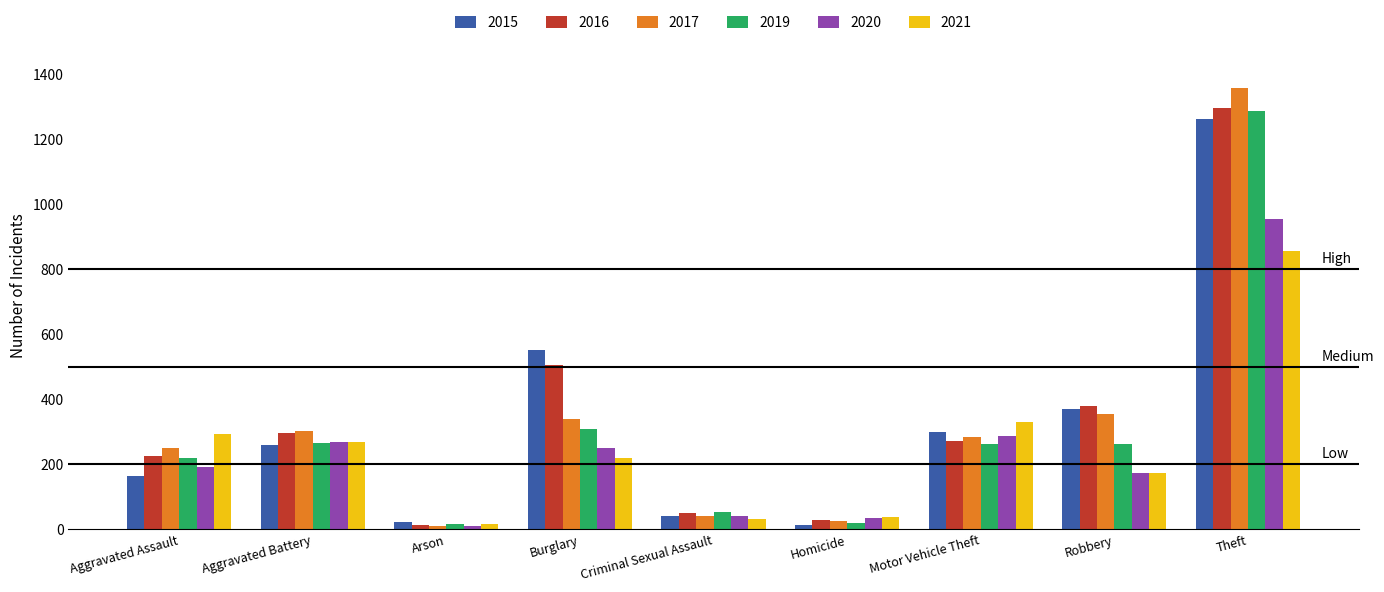

Which series has the largest range (max minus min)?

2017